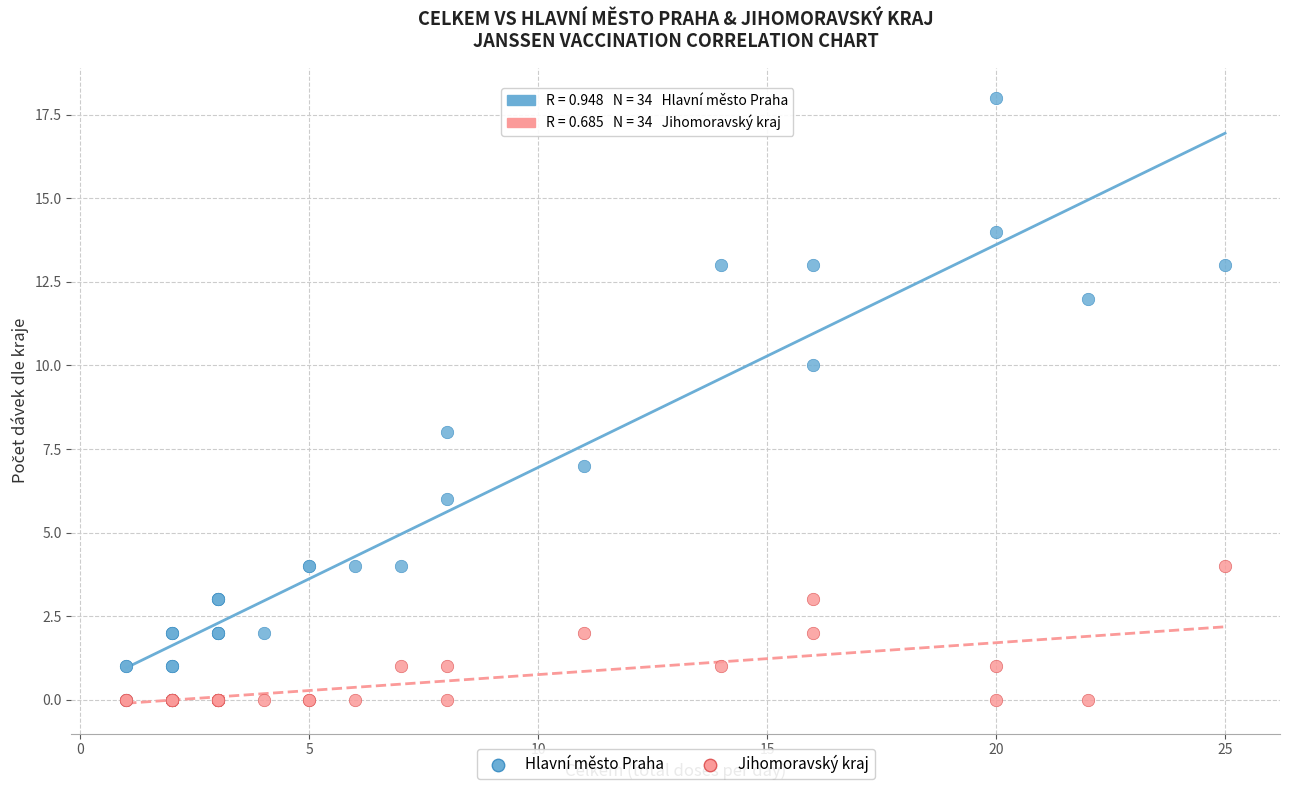

What are all the series names shown in the legend?

Hlavní město Praha, Jihomoravský kraj